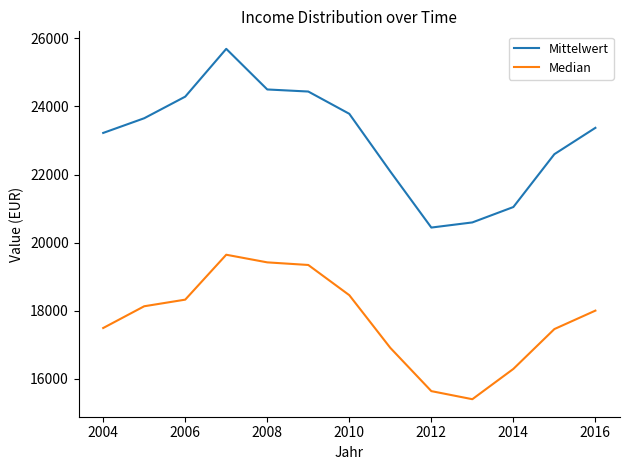

Count the number of data series in this chart.

2